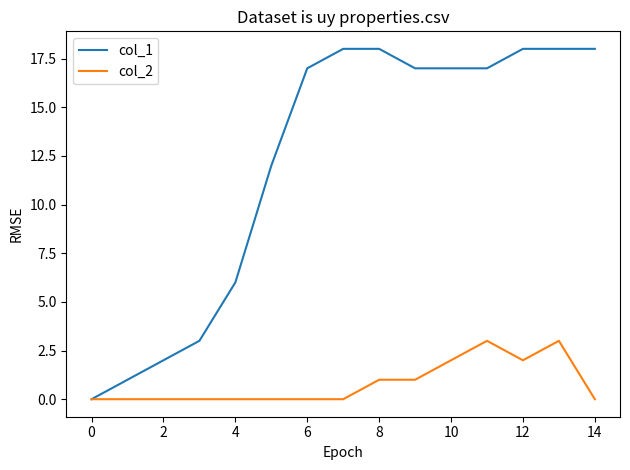

Which series has the largest total across all categories?

col_1